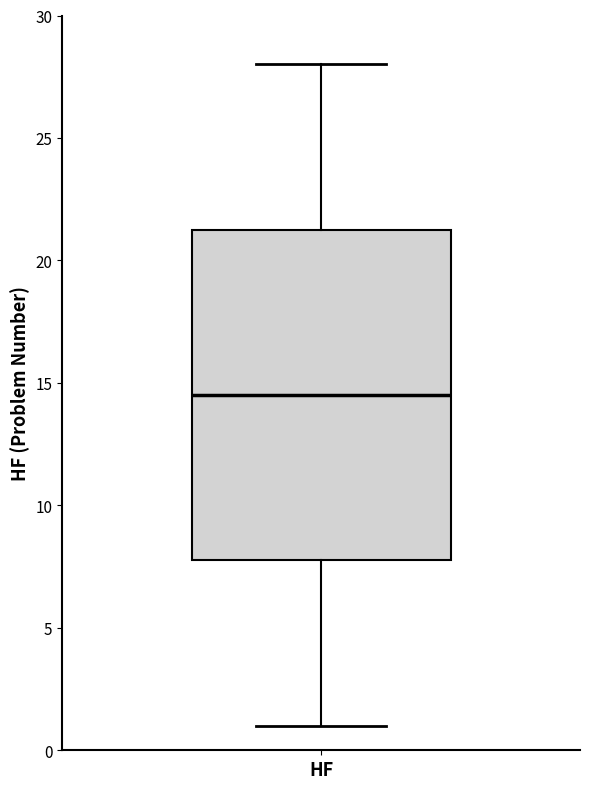

Transcribe this box plot: give where the median line is, the range the box spans, and where the two whiskers end, as read against the y-axis. The values are not printed on the chart, so give them approximately, as read against the axis.

median 14.5, box 8.0 to 21.5, whiskers 1.0 to 28.0